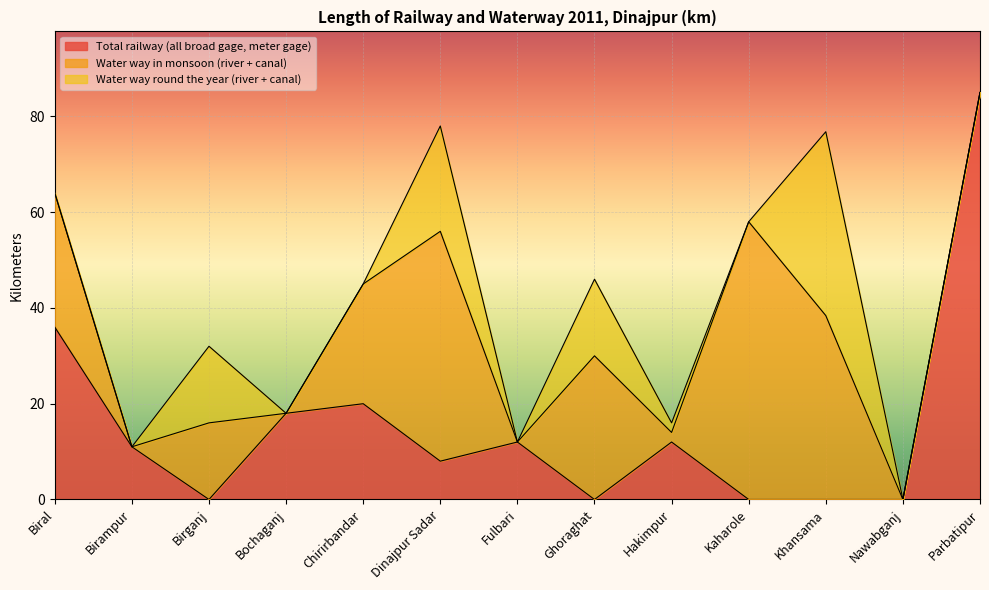

Reading left to right, transcribe all the data shown in this chart.

Total railway (all broad gage, meter gage): 36.0	11.0	0.0	18.0	20.0	8.0	12.0	0.0	12.0	0.0	0.0	0.0	85.0
Water way in monsoon (river + canal): 28.0	0.0	16.0	0.0	25.0	48.0	0.0	30.0	2.0	58.0	38.4	0.0	0.0
Water way round the year (river + canal): 0.0	0.0	16.0	0.0	0.0	22.0	0.0	16.0	2.0	0.0	38.4	0.0	0.0